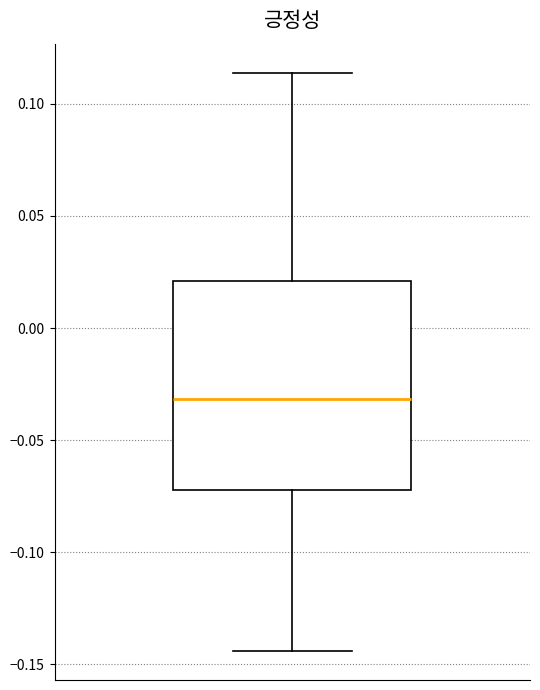

Where is the upper edge of the box on the y-axis? The values are not printed on the chart, so give them approximately, as read against the axis.

0.020